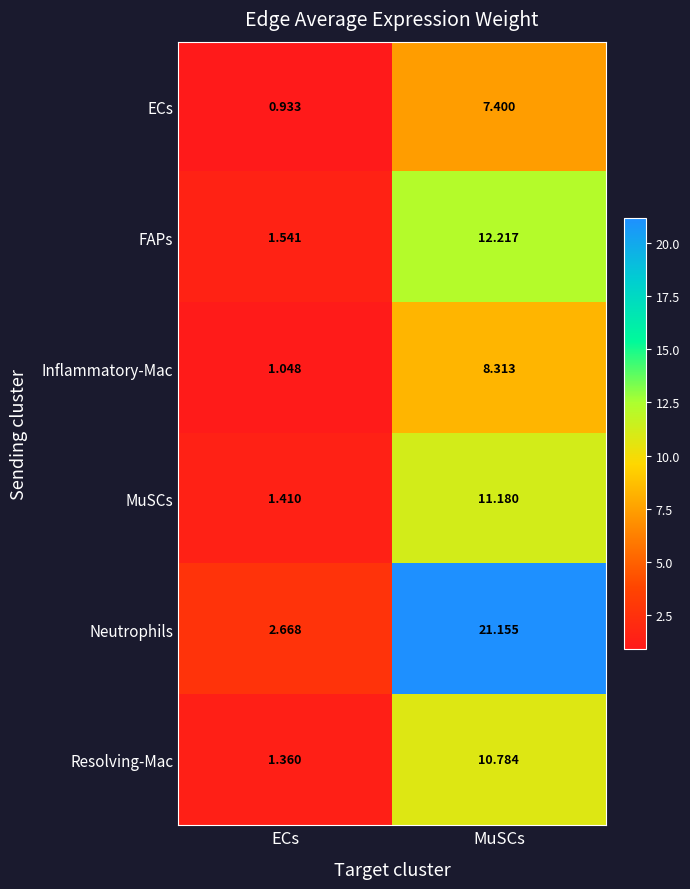

Which series has the widest spread of values?

Neutrophils